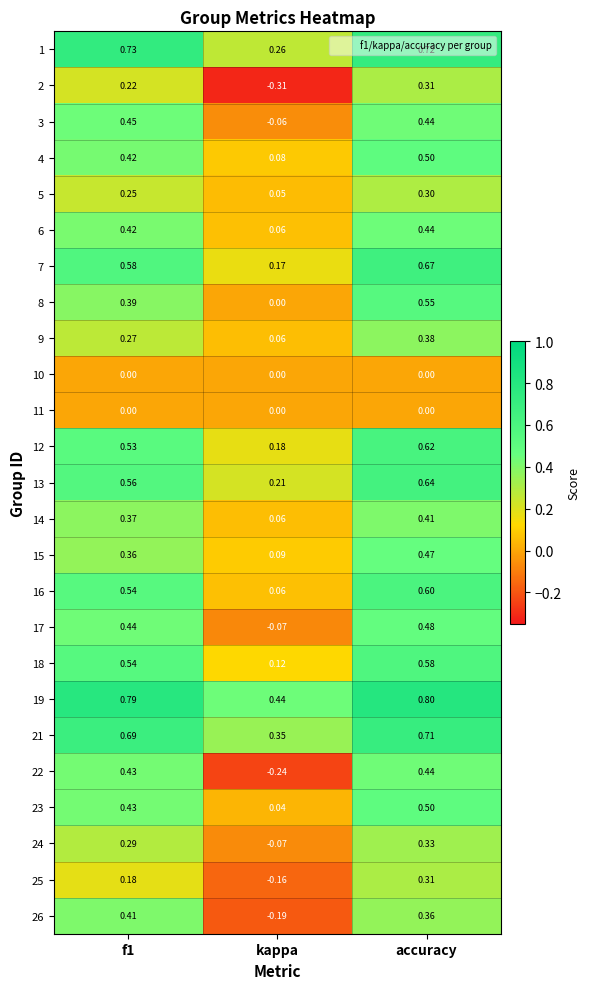

Is the value of 14 at accuracy greater than the value of 5 at kappa?

Yes